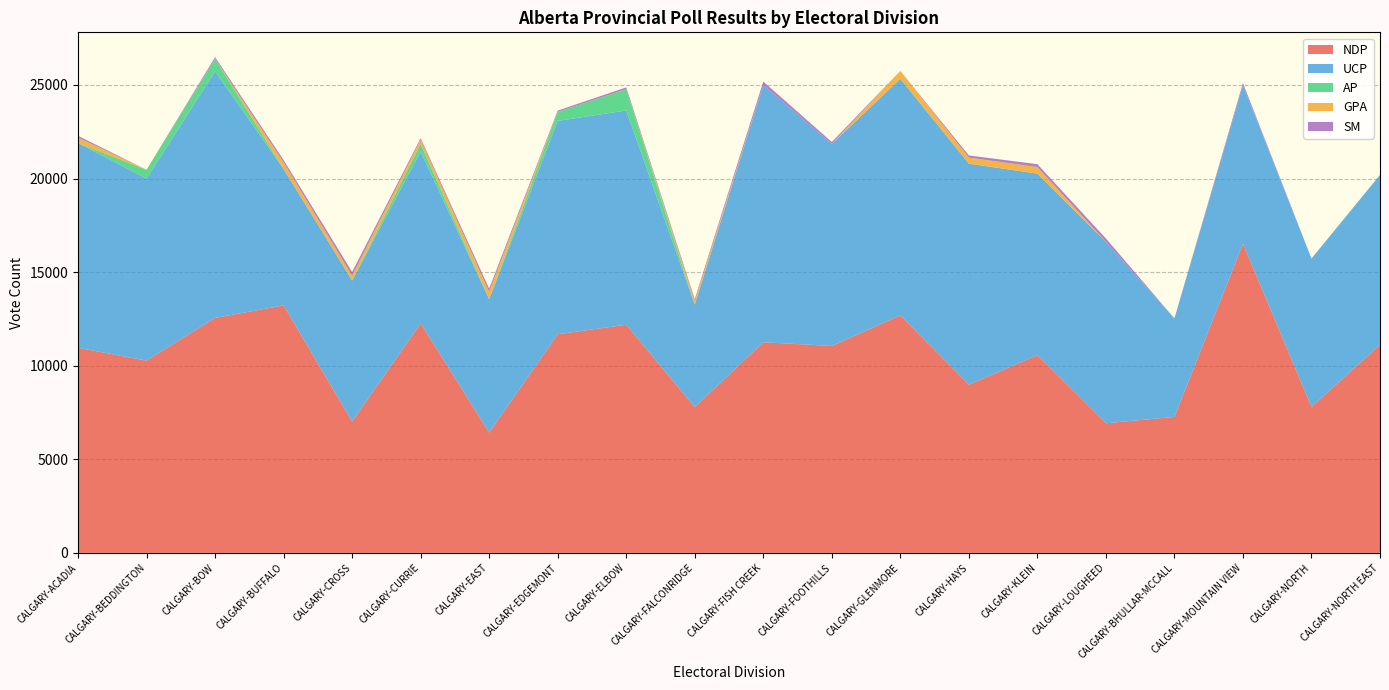

Reading left to right, transcribe all the data shown in this chart.

NDP: CALGARY-ACADIA=10959	CALGARY-BEDDINGTON=10269	CALGARY-BOW=12552	CALGARY-BUFFALO=13221	CALGARY-CROSS=7019	CALGARY-CURRIE=12261	CALGARY-EAST=6425	CALGARY-EDGEMONT=11681	CALGARY-ELBOW=12189	CALGARY-FALCONRIDGE=7786	CALGARY-FISH CREEK=11254	CALGARY-FOOTHILLS=11054	CALGARY-GLENMORE=12687	CALGARY-HAYS=8987	CALGARY-KLEIN=10564	CALGARY-LOUGHEED=6924	CALGARY-BHULLAR-MCCALL=7265	CALGARY-MOUNTAIN VIEW=16516	CALGARY-NORTH=7798	CALGARY-NORTH EAST=11117
UCP: CALGARY-ACADIA=10937	CALGARY-BEDDINGTON=9726	CALGARY-BOW=13175	CALGARY-BUFFALO=7292	CALGARY-CROSS=7533	CALGARY-CURRIE=9181	CALGARY-EAST=7123	CALGARY-EDGEMONT=11397	CALGARY-ELBOW=11446	CALGARY-FALCONRIDGE=5476	CALGARY-FISH CREEK=13743	CALGARY-FOOTHILLS=10793	CALGARY-GLENMORE=12639	CALGARY-HAYS=11807	CALGARY-KLEIN=9697	CALGARY-LOUGHEED=9690	CALGARY-BHULLAR-MCCALL=5261	CALGARY-MOUNTAIN VIEW=8468	CALGARY-NORTH=7927	CALGARY-NORTH EAST=9078
AP: CALGARY-ACADIA=0	CALGARY-BEDDINGTON=473	CALGARY-BOW=670	CALGARY-BUFFALO=0	CALGARY-CROSS=0	CALGARY-CURRIE=409	CALGARY-EAST=0	CALGARY-EDGEMONT=488	CALGARY-ELBOW=1136	CALGARY-FALCONRIDGE=0	CALGARY-FISH CREEK=0	CALGARY-FOOTHILLS=0	CALGARY-GLENMORE=0	CALGARY-HAYS=0	CALGARY-KLEIN=0	CALGARY-LOUGHEED=0	CALGARY-BHULLAR-MCCALL=0	CALGARY-MOUNTAIN VIEW=0	CALGARY-NORTH=0	CALGARY-NORTH EAST=0
GPA: CALGARY-ACADIA=293	CALGARY-BEDDINGTON=0	CALGARY-BOW=0	CALGARY-BUFFALO=349	CALGARY-CROSS=254	CALGARY-CURRIE=222	CALGARY-EAST=403	CALGARY-EDGEMONT=0	CALGARY-ELBOW=0	CALGARY-FALCONRIDGE=203	CALGARY-FISH CREEK=0	CALGARY-FOOTHILLS=0	CALGARY-GLENMORE=422	CALGARY-HAYS=321	CALGARY-KLEIN=353	CALGARY-LOUGHEED=0	CALGARY-BHULLAR-MCCALL=0	CALGARY-MOUNTAIN VIEW=0	CALGARY-NORTH=0	CALGARY-NORTH EAST=0
SM: CALGARY-ACADIA=92	CALGARY-BEDDINGTON=0	CALGARY-BOW=89	CALGARY-BUFFALO=125	CALGARY-CROSS=202	CALGARY-CURRIE=83	CALGARY-EAST=166	CALGARY-EDGEMONT=64	CALGARY-ELBOW=99	CALGARY-FALCONRIDGE=91	CALGARY-FISH CREEK=186	CALGARY-FOOTHILLS=105	CALGARY-GLENMORE=0	CALGARY-HAYS=118	CALGARY-KLEIN=153	CALGARY-LOUGHEED=184	CALGARY-BHULLAR-MCCALL=0	CALGARY-MOUNTAIN VIEW=119	CALGARY-NORTH=0	CALGARY-NORTH EAST=0